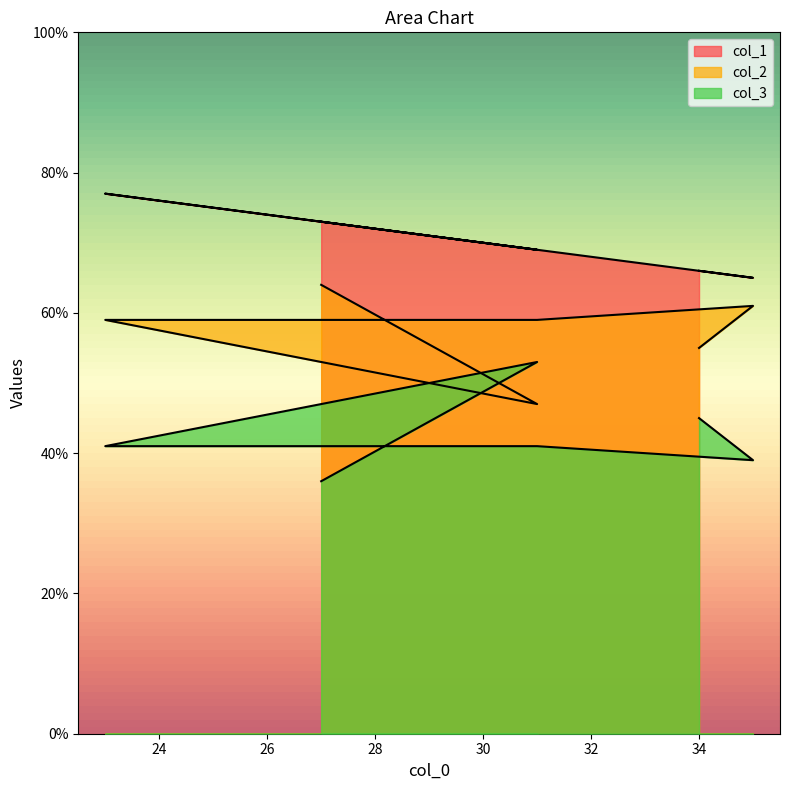

Which category has the lowest value across all series?

27